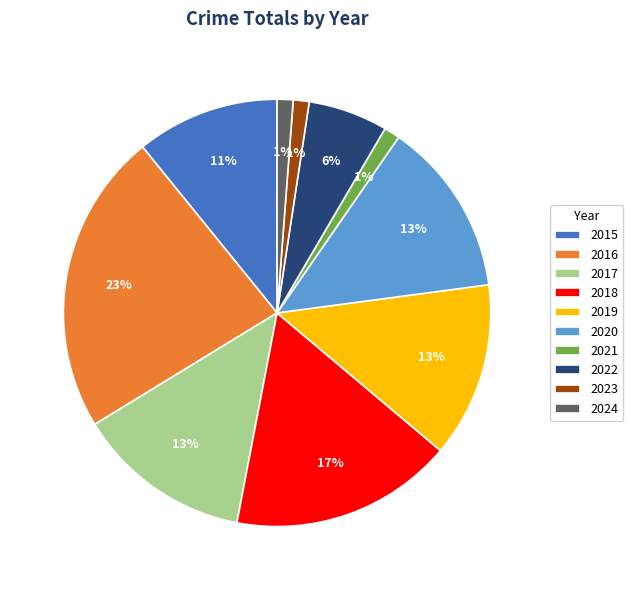

To the nearest percent, what is the difference between the 2017 and 2018 slice percentages?

4%